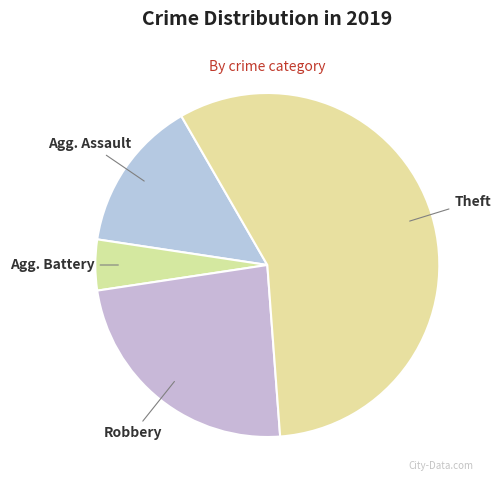

Which category accounts for the majority?

Theft